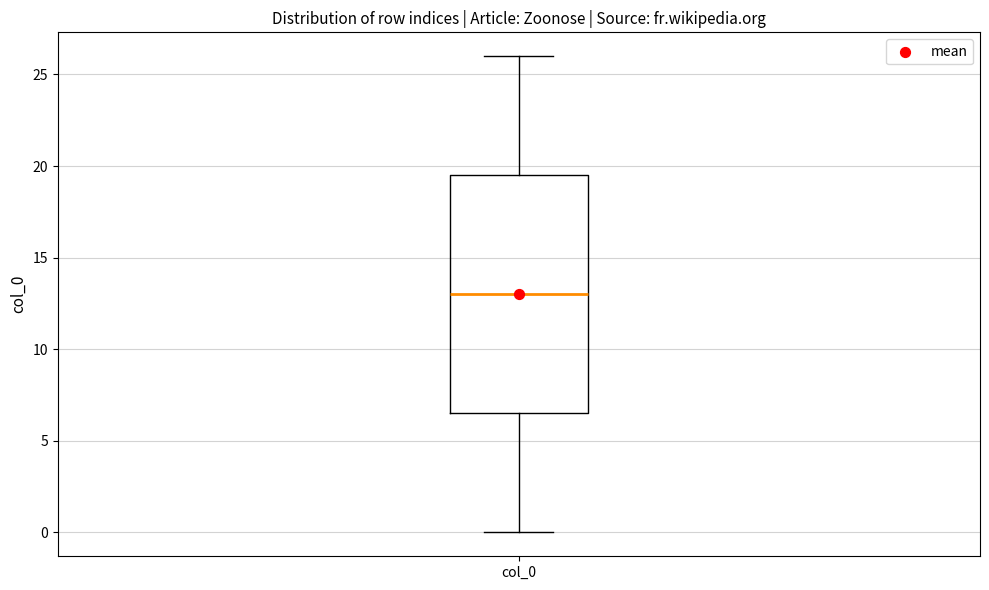

Transcribe this box plot: give where the median line is, the range the box spans, and where the two whiskers end, as read against the y-axis. The values are not printed on the chart, so give them approximately, as read against the axis.

median 13.0, box 6.5 to 19.5, whiskers 0.0 to 26.0